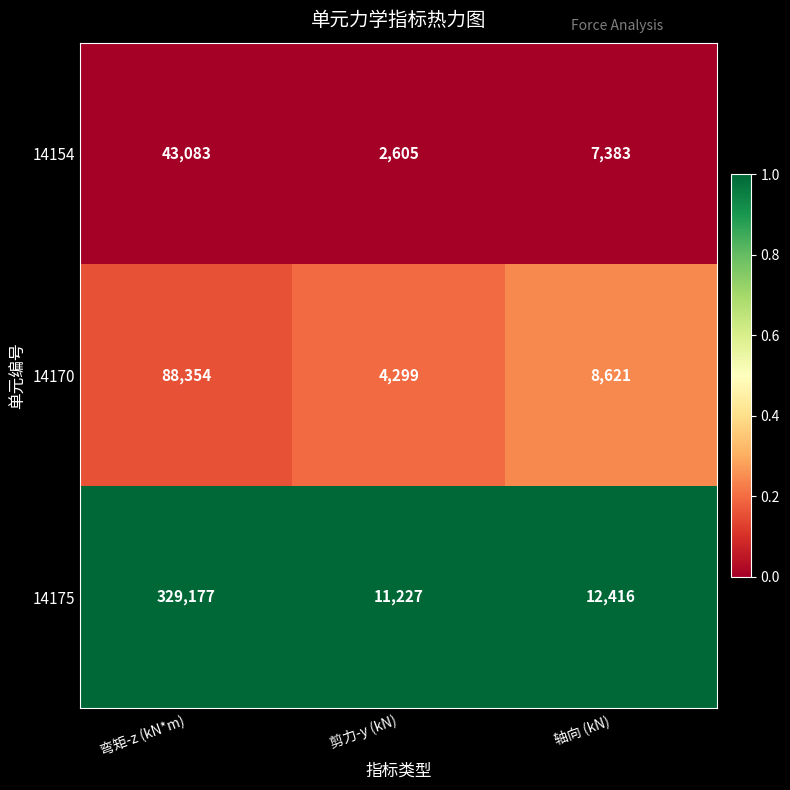

Is it true that 14154 equals 28867 at 弯矩-z (kN*m)?

False